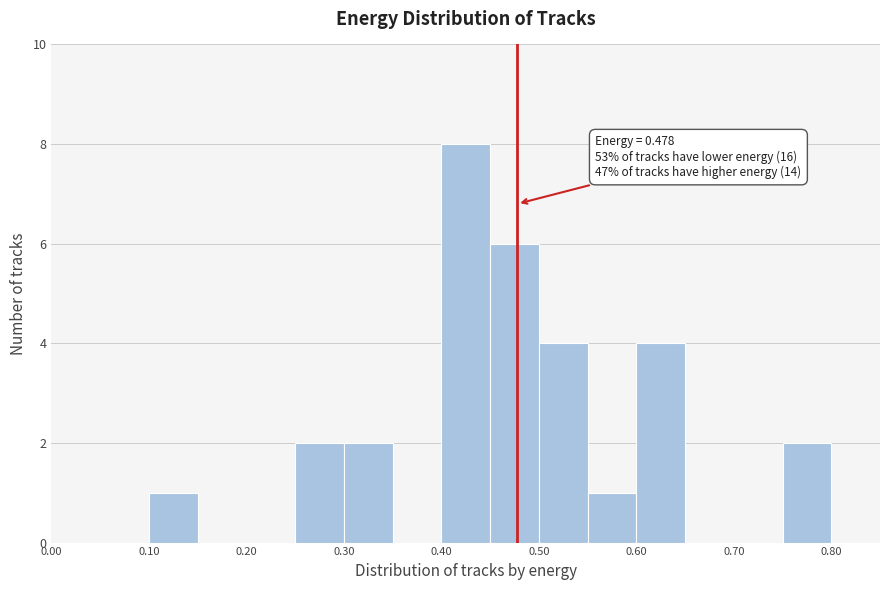

Which range on the x-axis has the tallest bar?

0.40 to 0.45